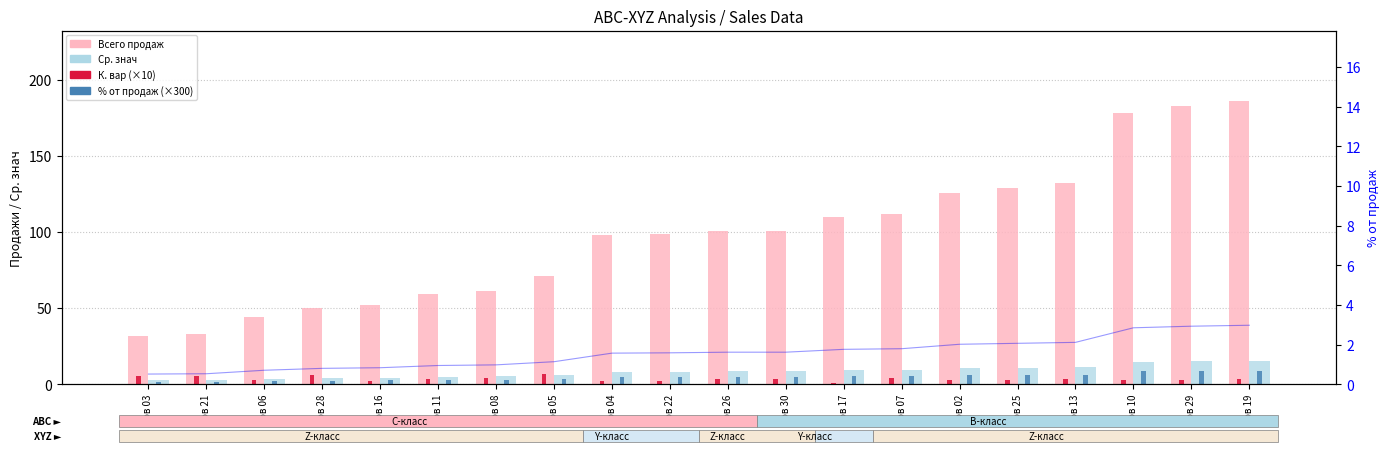

Between тов 16 and тов 30, which is larger?

тов 30